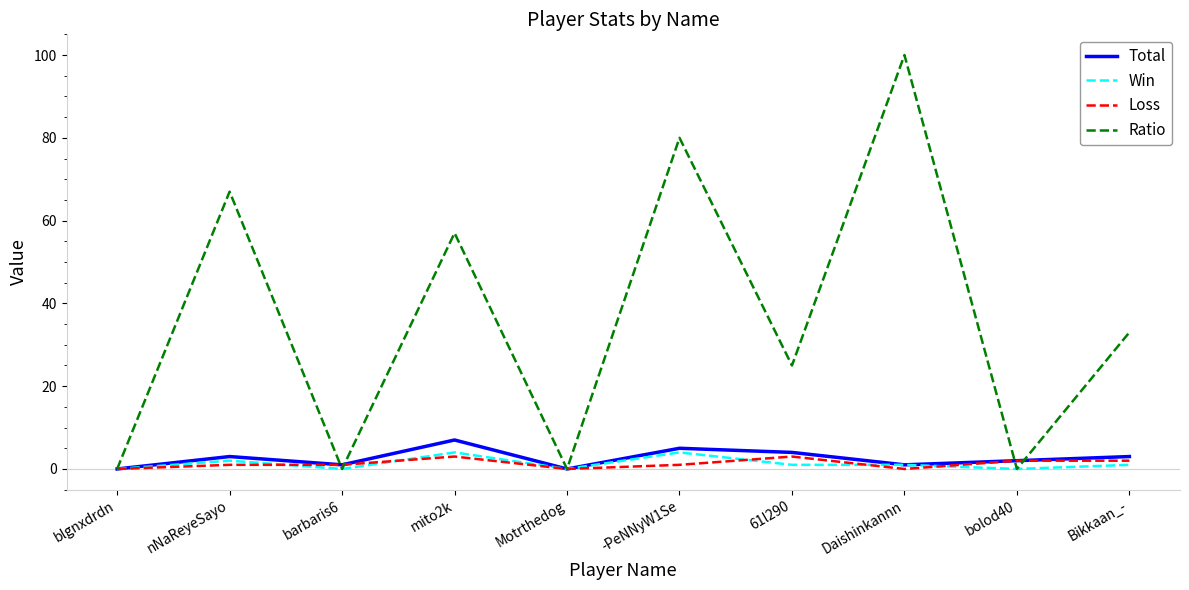

What position from the left is Motrthedog?

5